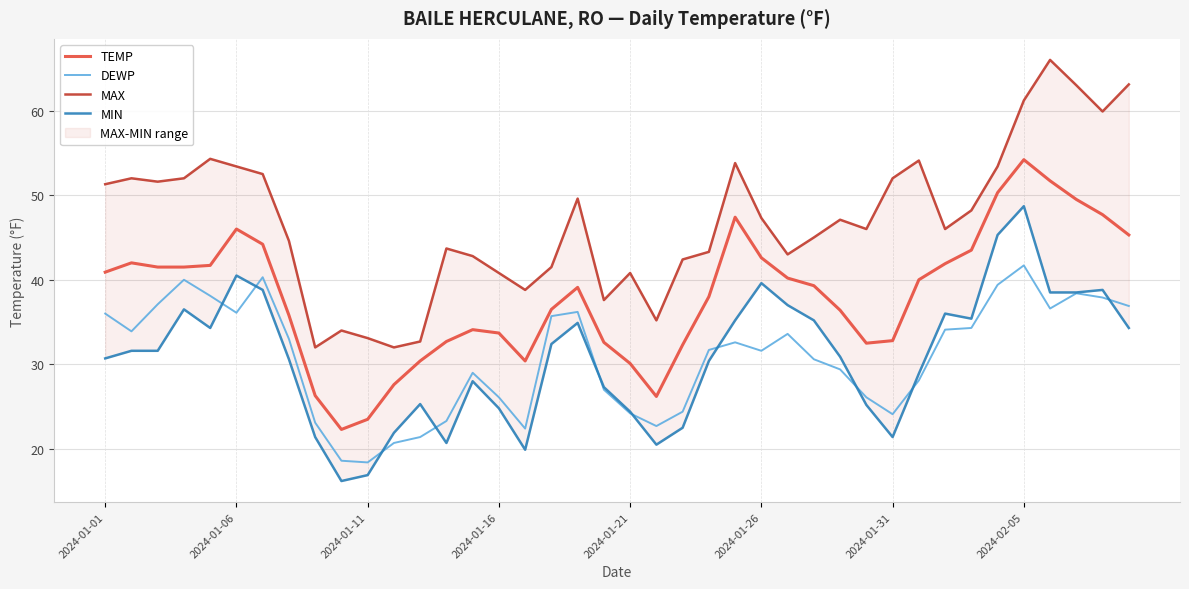

True or false: TEMP has a value of 54.2 at 2024-02-05.

True